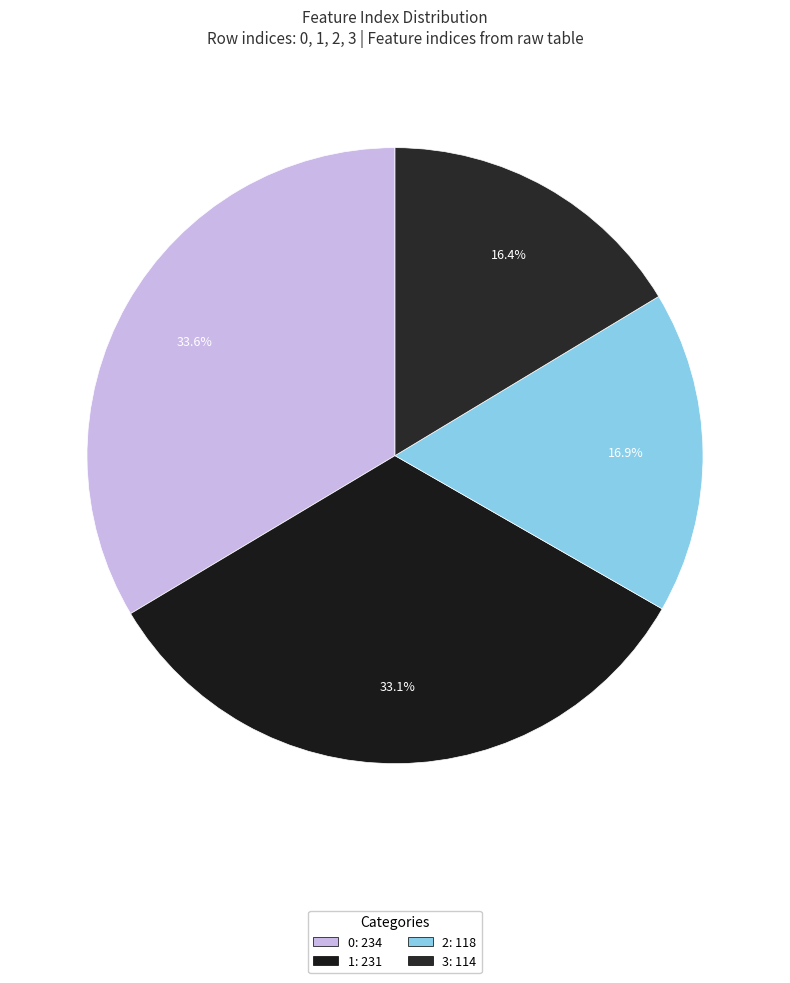

What percentage is the 3 slice, to the nearest percent?

16%